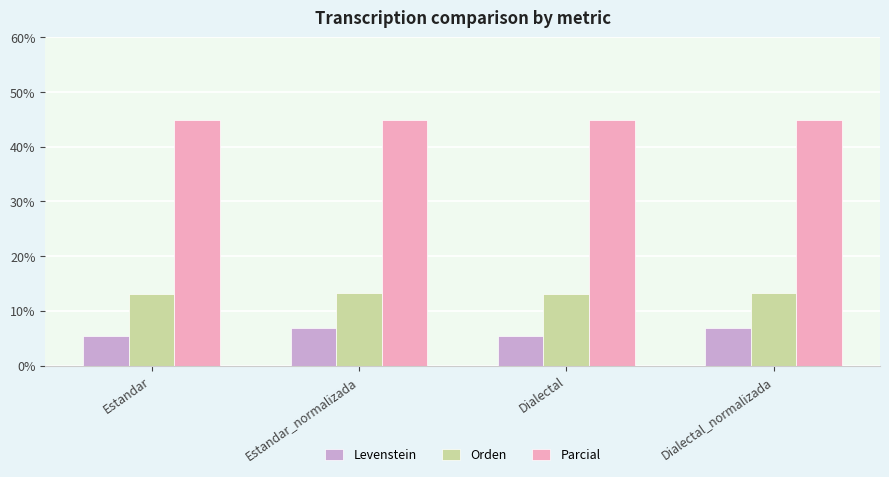

What value does the Levenstein series have at Dialectal?

5.4